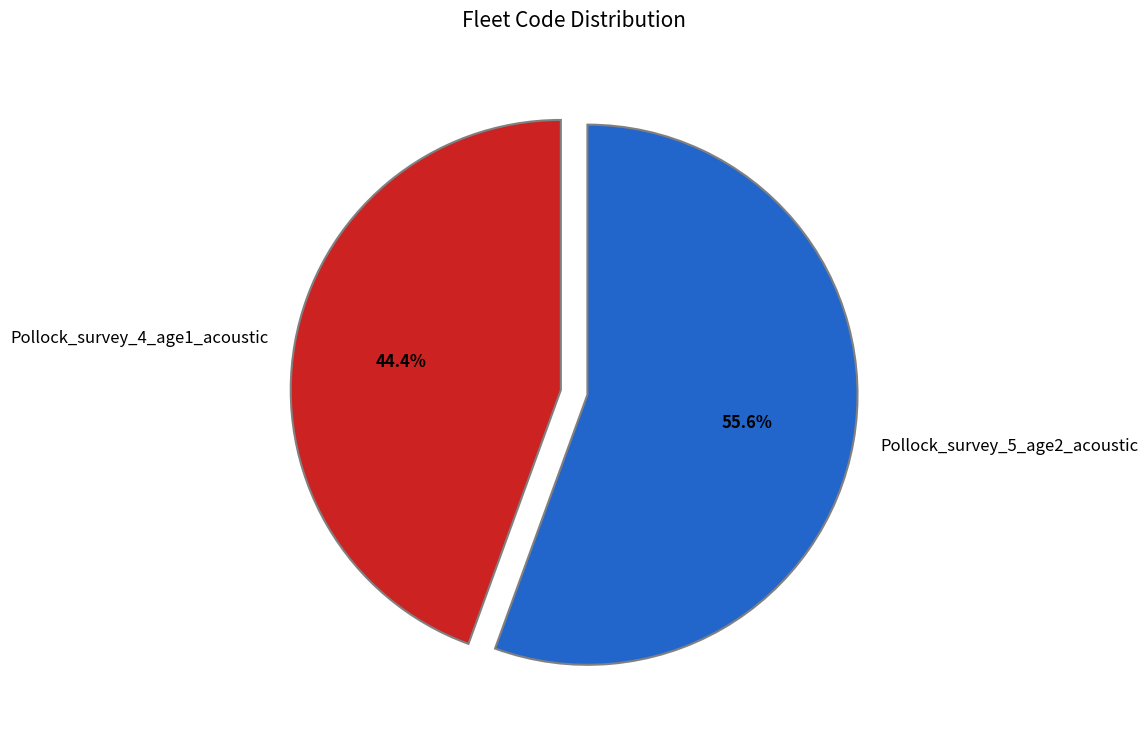

Which has a higher value, Pollock_survey_5_age2_acoustic or Pollock_survey_4_age1_acoustic?

Pollock_survey_5_age2_acoustic